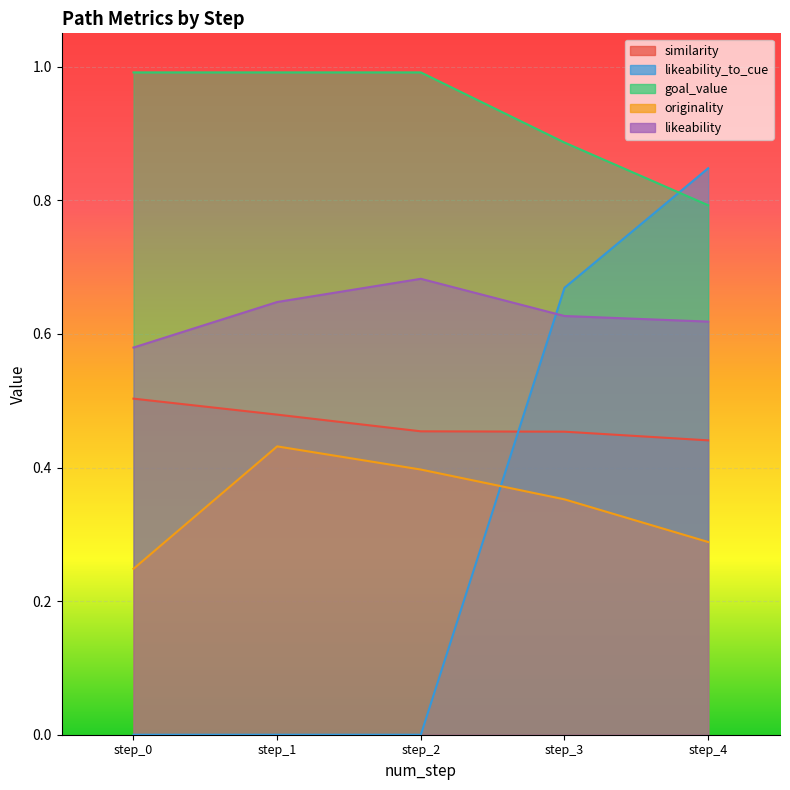

At step_0, list the series in order from smallest to largest.

likeability_to_cue, originality, similarity, likeability, goal_value